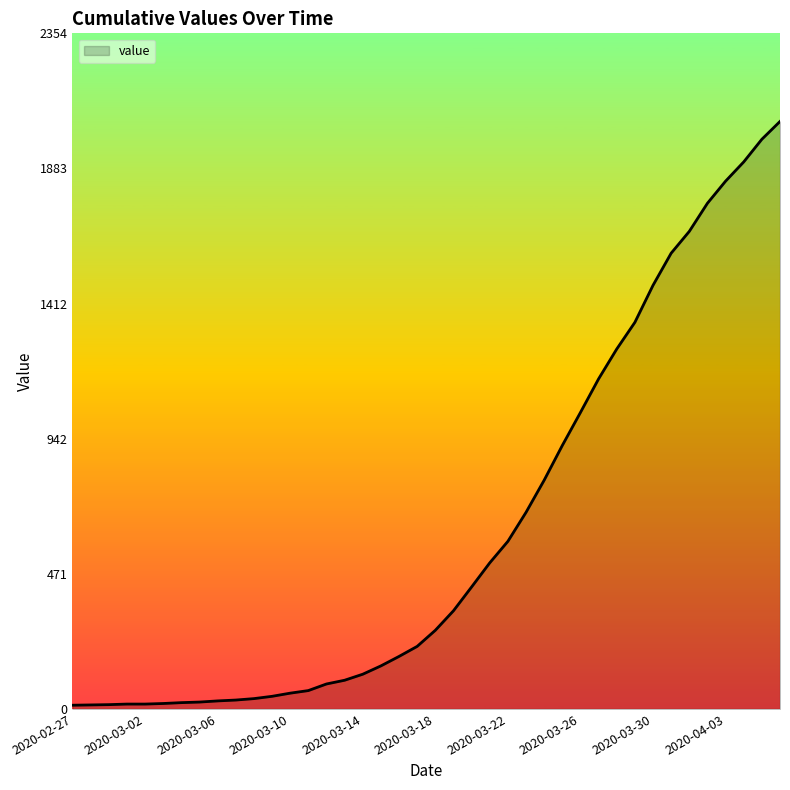

What is the maximum value shown in the chart?

2047